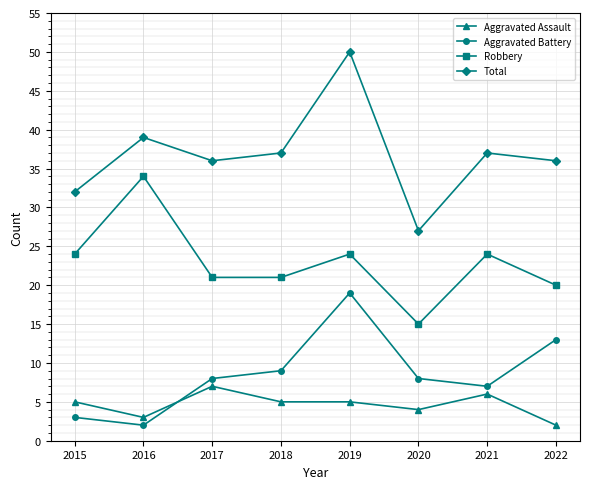

True or false: Aggravated Assault and Total cross at least once.

False